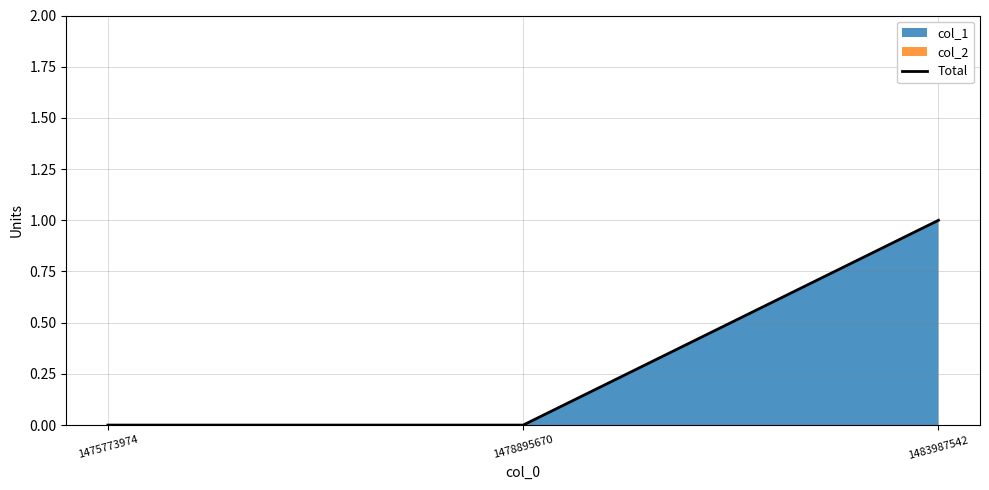

True or false: the data shows 1 at 1483987542.

True